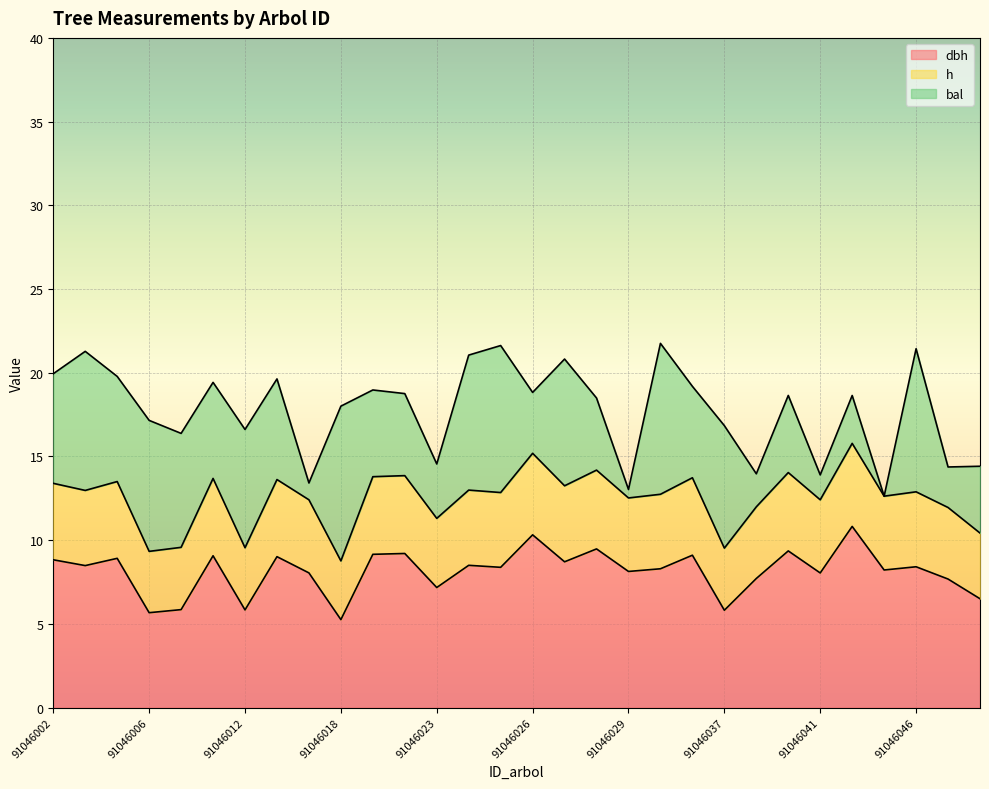

What are all the series names shown in the legend?

dbh, h, bal